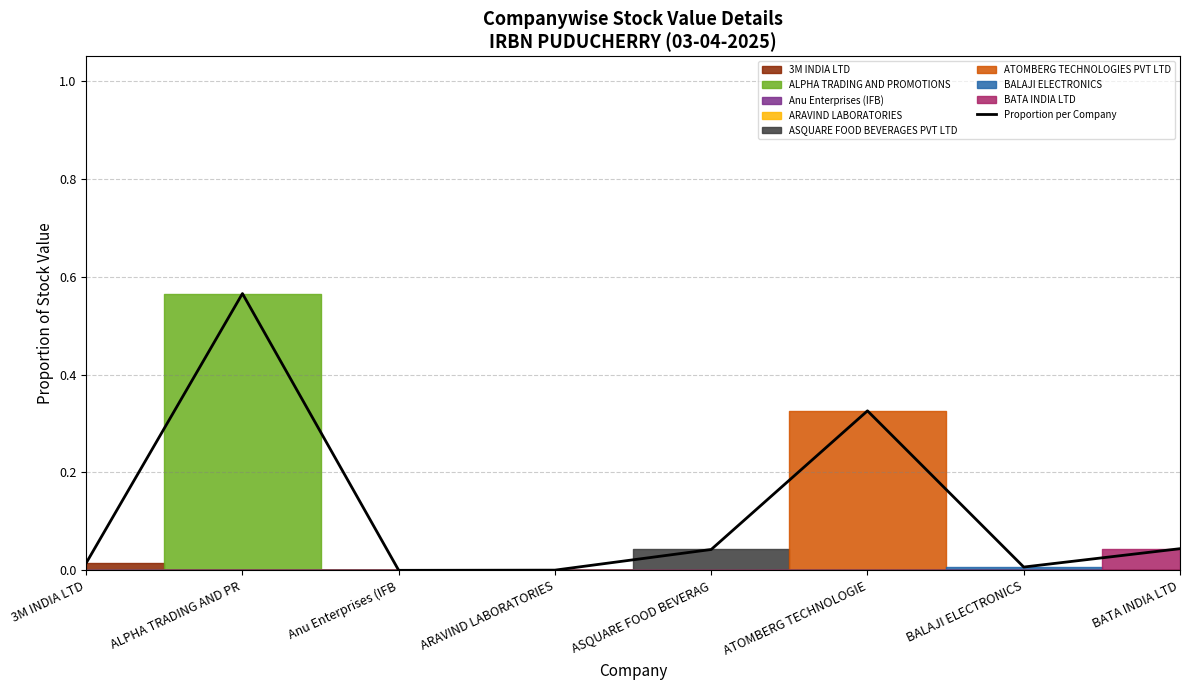

At which category does the data reach its first local peak?

ALPHA TRADING AND PR